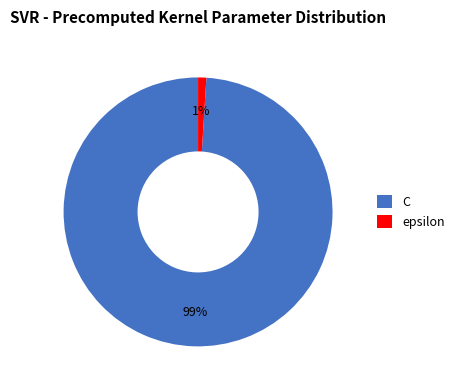

Which has a higher value, epsilon or C?

C